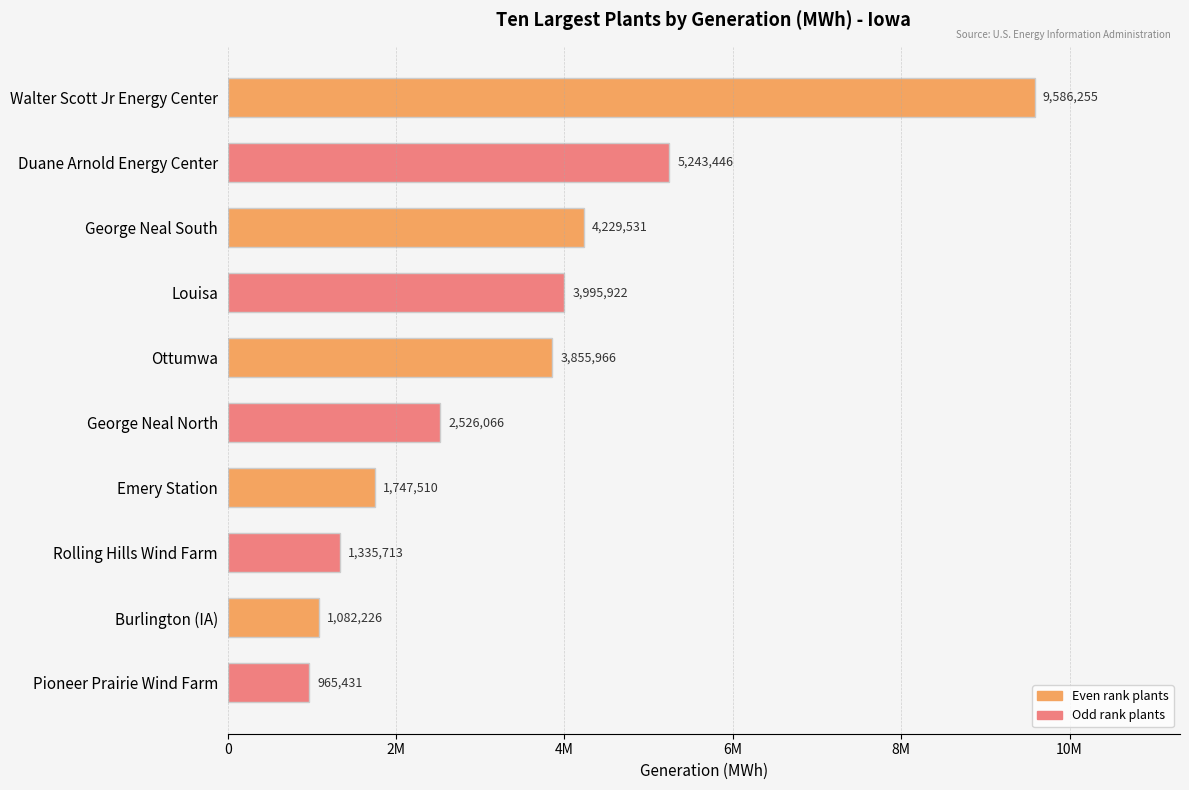

Rank the categories by value from highest to lowest.

Walter Scott Jr Energy Center, Duane Arnold Energy Center, George Neal South, Louisa, Ottumwa, George Neal North, Emery Station, Rolling Hills Wind Farm, Burlington (IA), Pioneer Prairie Wind Farm